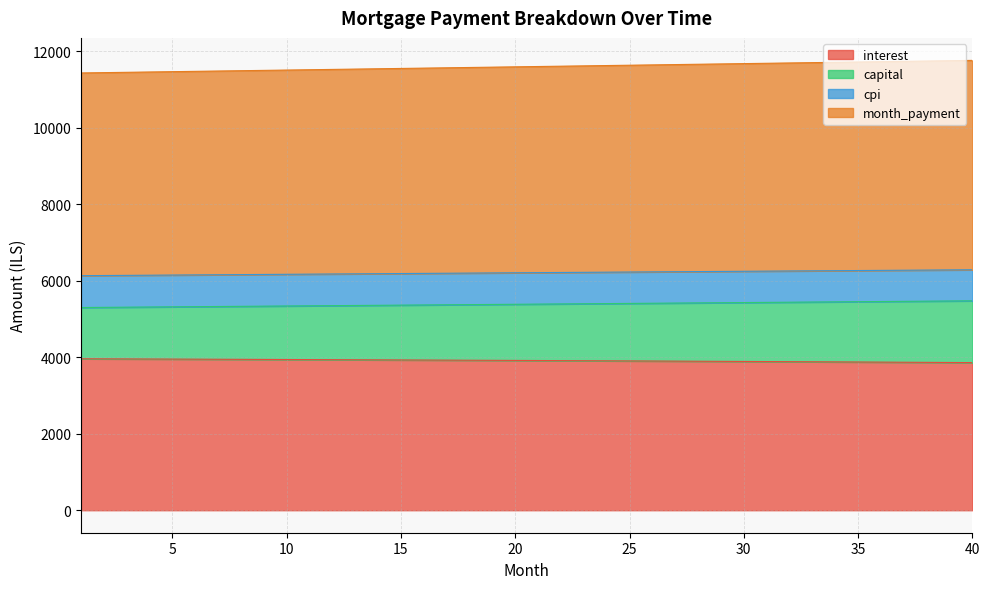

True or false: opening_balance and month_payment intersect in this chart.

False